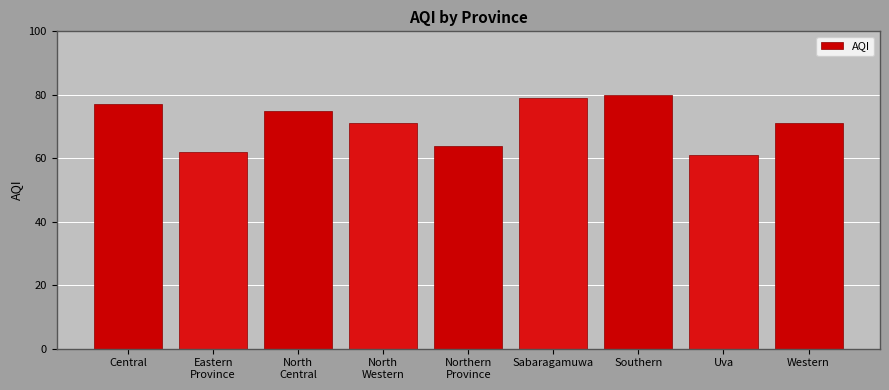

The value at Southern is 80. True or false?

True